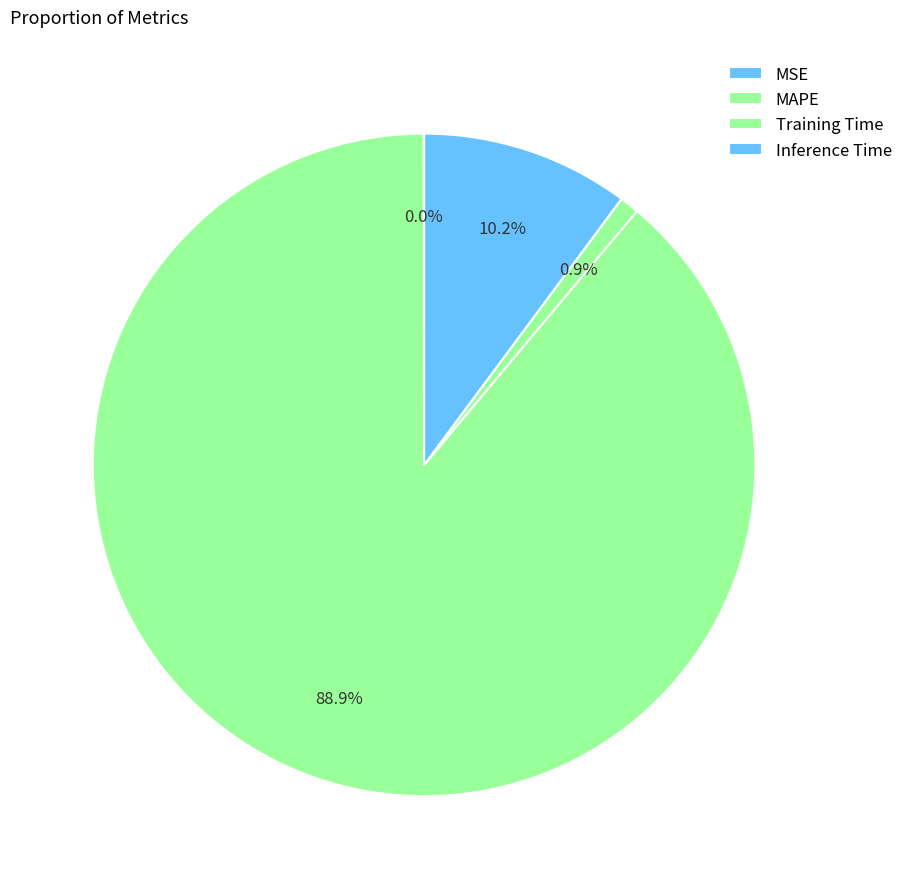

What percentage is the MAPE slice, to the nearest percent?

89%